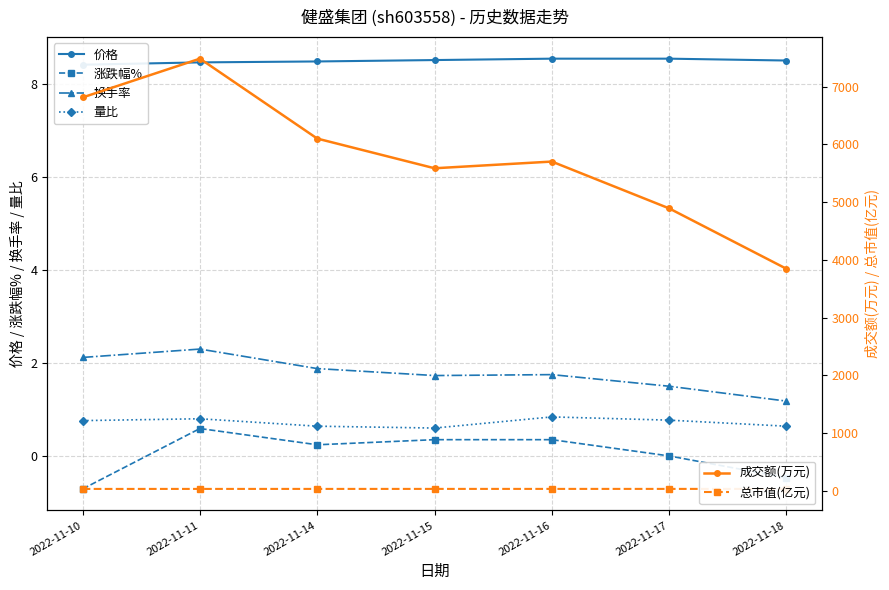

What is the total value across all series at 2022-11-15?

5628.7